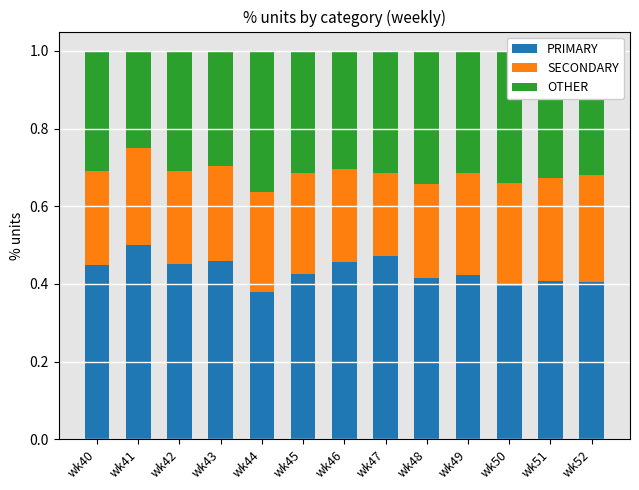

What is the total value across all series at wk41?

1.0